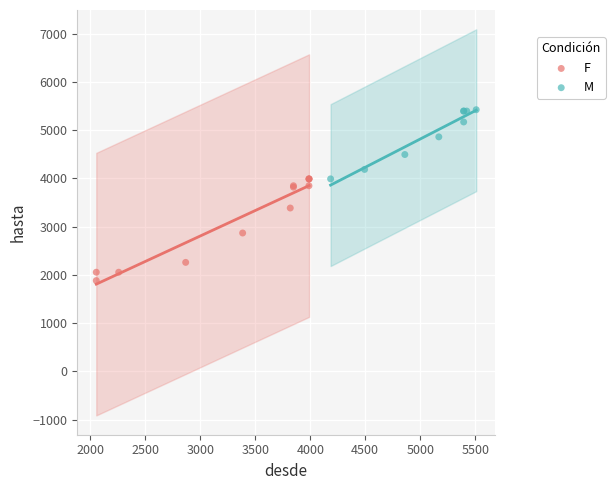

Which series contains the highest Y value?

M